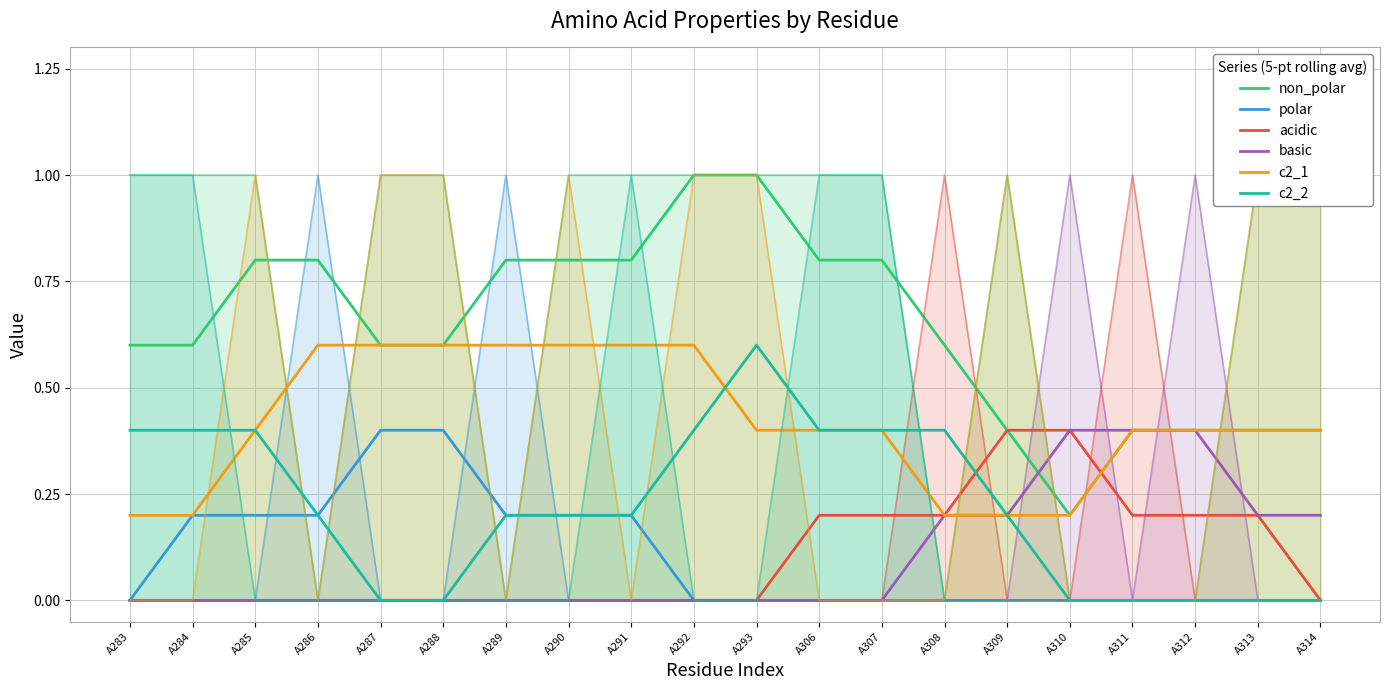

Count the number of categories in the chart.

20